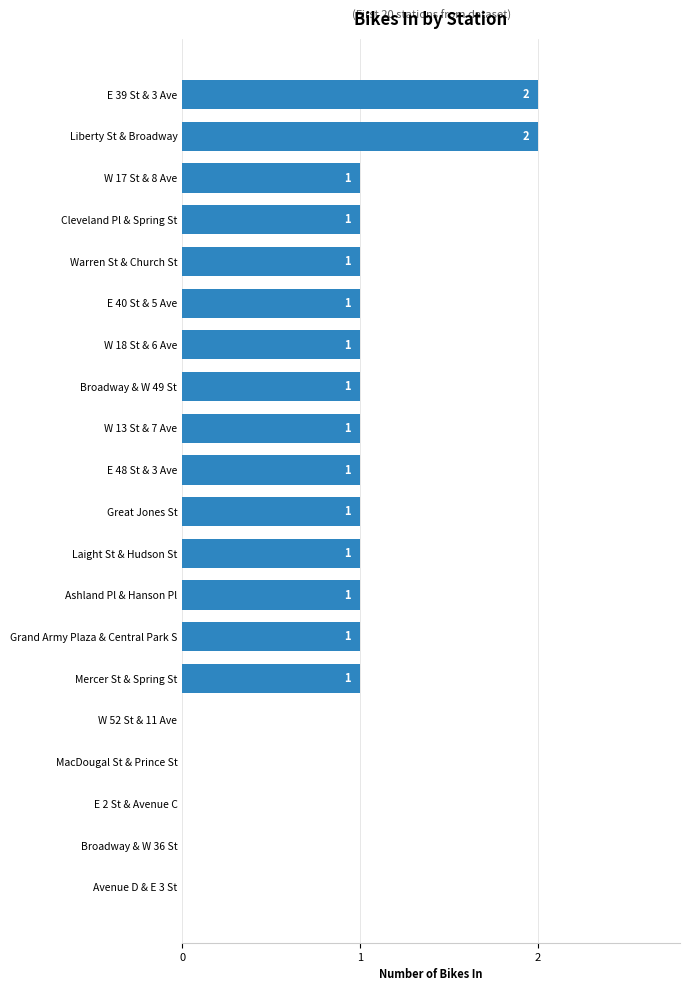

The chart shows a value of 1 at Avenue D & E 3 St. True or false?

False